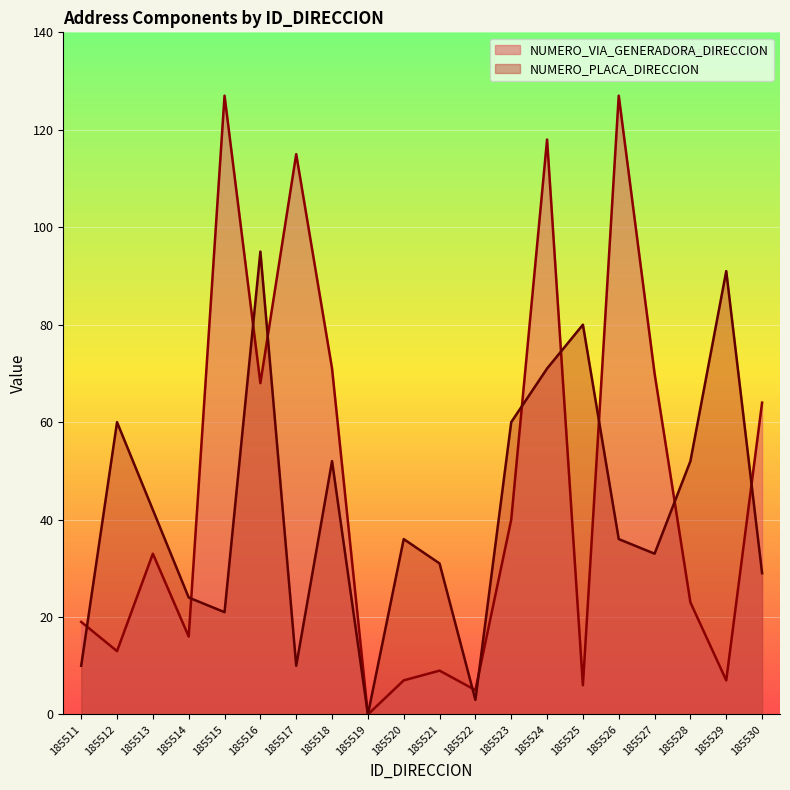

What is the value of the NUMERO_PLACA_DIRECCION point at the 20th from the left?

29